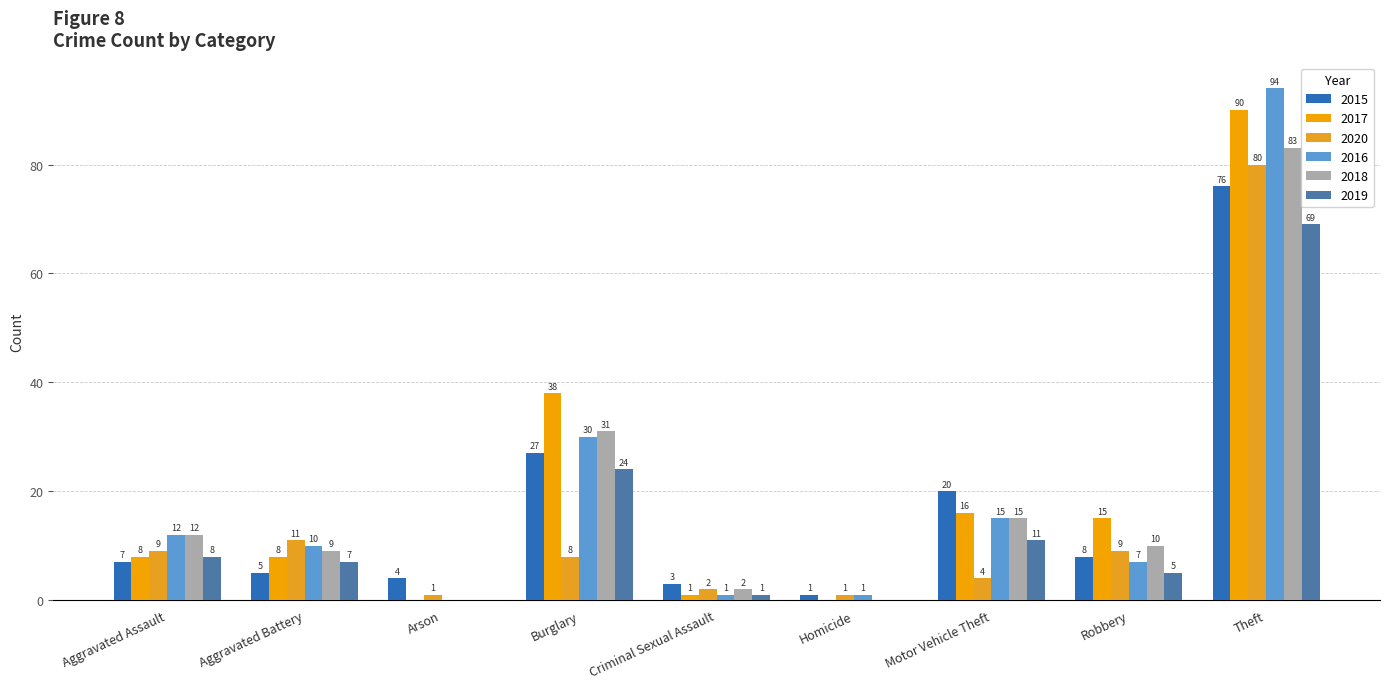

How many distinct data groups are displayed?

6